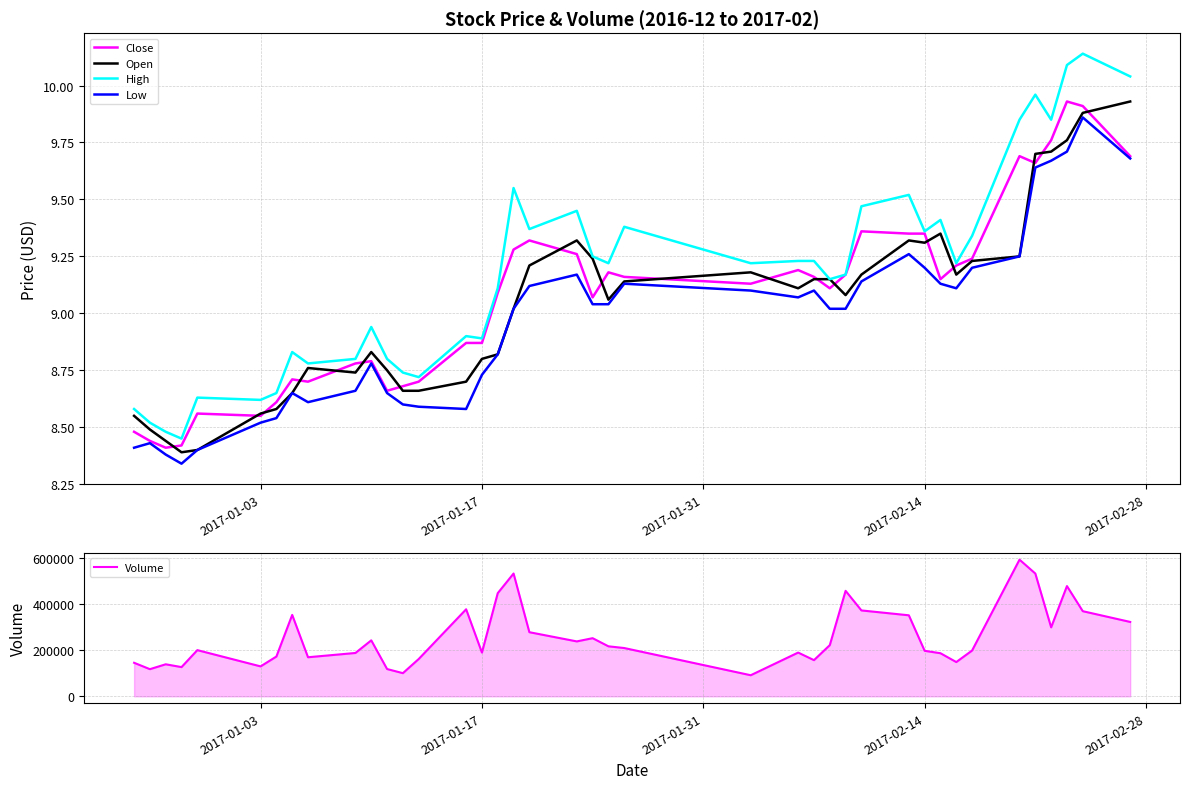

True or false: Volume and Low intersect in this chart.

False